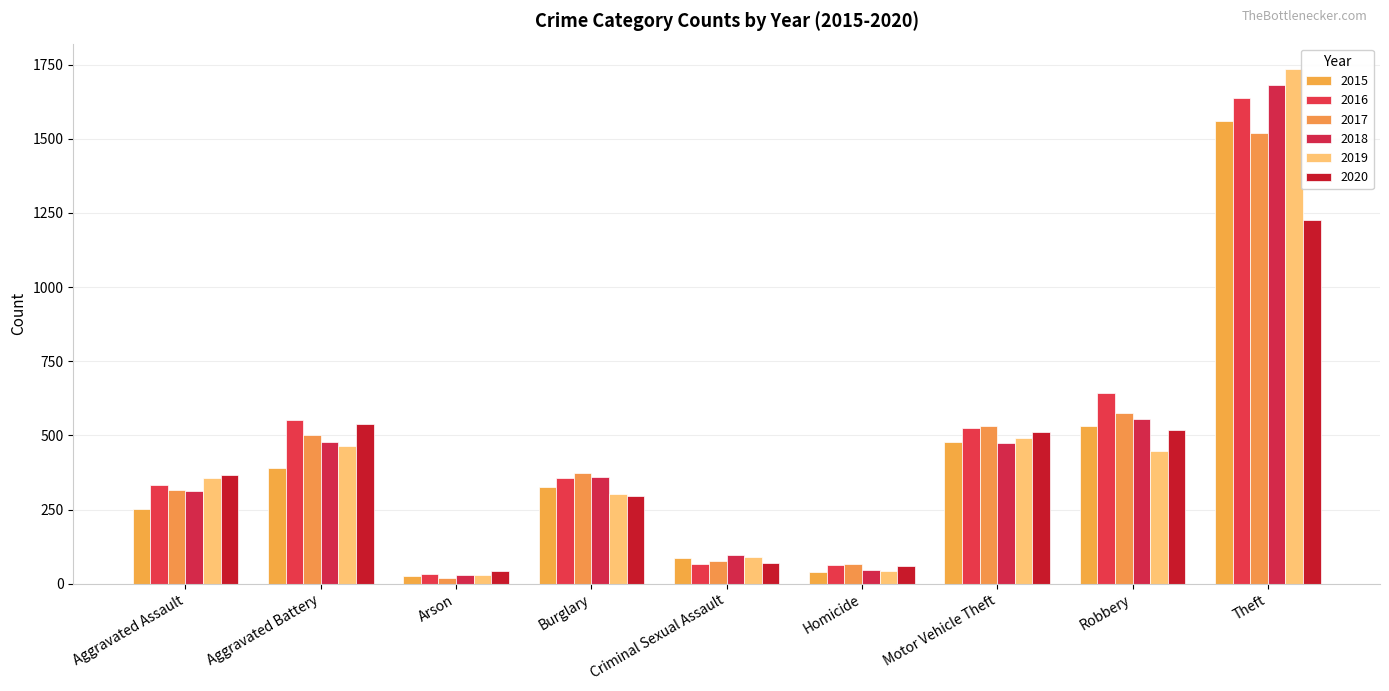

Reading left to right, transcribe all the data shown in this chart.

2015: 252	390	27	327	88	39	477	533	1561
2016: 332	552	32	357	68	64	524	644	1637
2017: 316	502	20	373	77	67	533	575	1518
2018: 312	478	29	361	97	45	474	556	1681
2019: 356	463	28	301	90	43	491	447	1734
2020: 368	537	43	295	71	61	510	518	1225